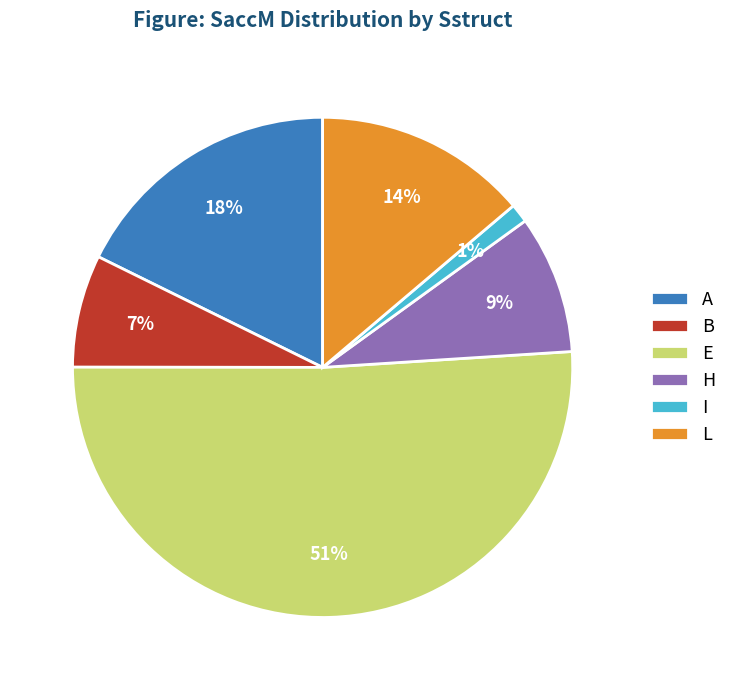

Which slice is the largest?

E